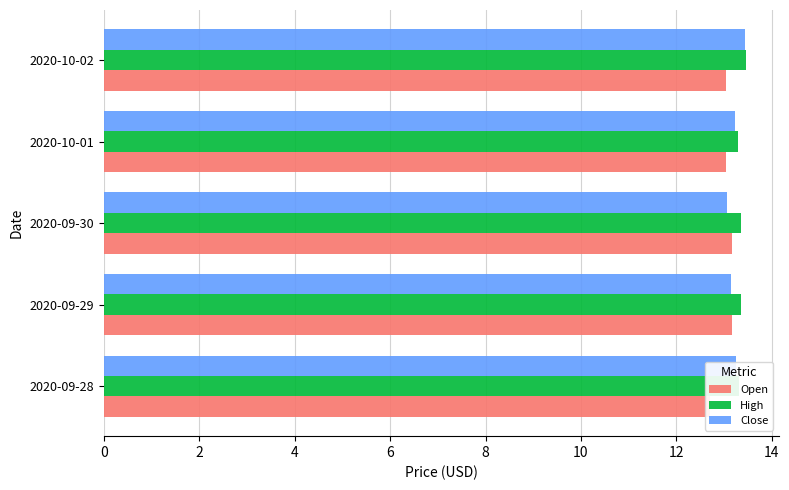

Rank the series at 2020-09-29 from highest to lowest value.

High, Open, Close